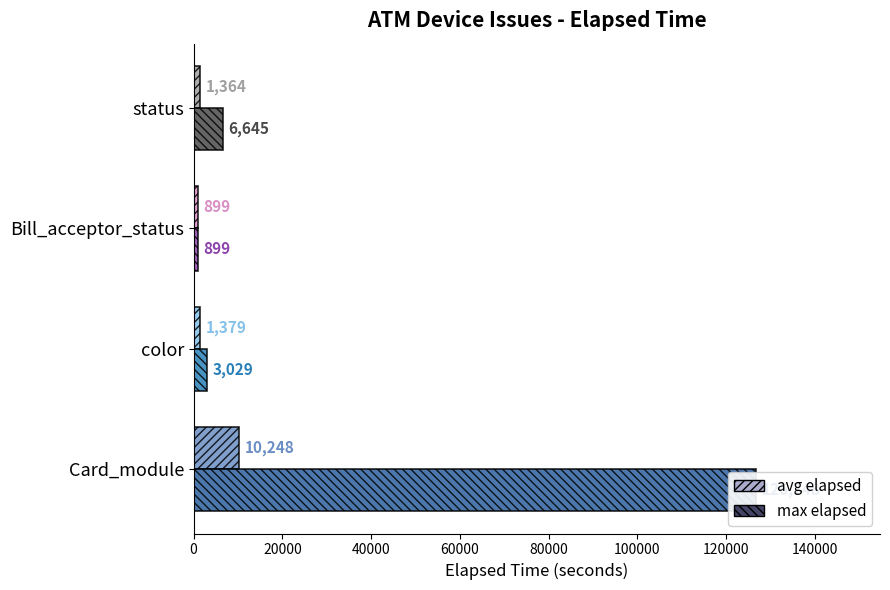

Is the value of max elapsed at color greater than the value of avg elapsed at status?

Yes